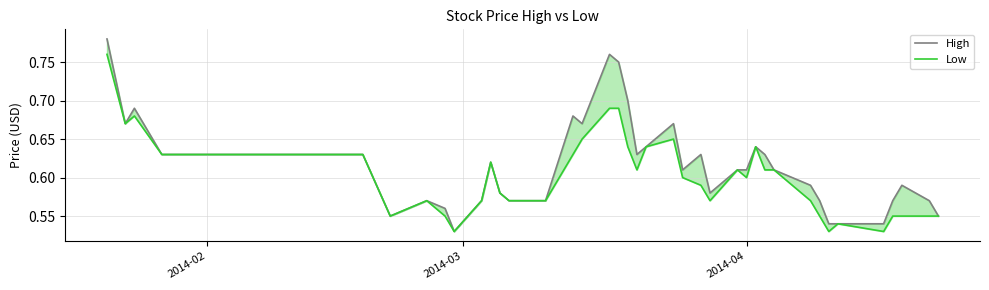

How many interior local valleys does the Low series have?

8